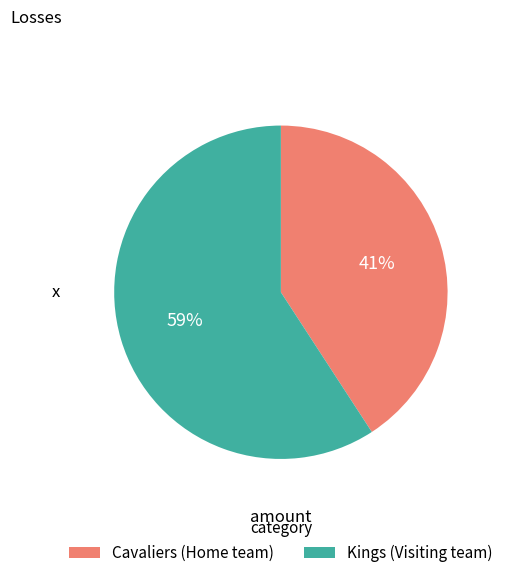

Between Kings and Cavaliers, which is larger?

Kings